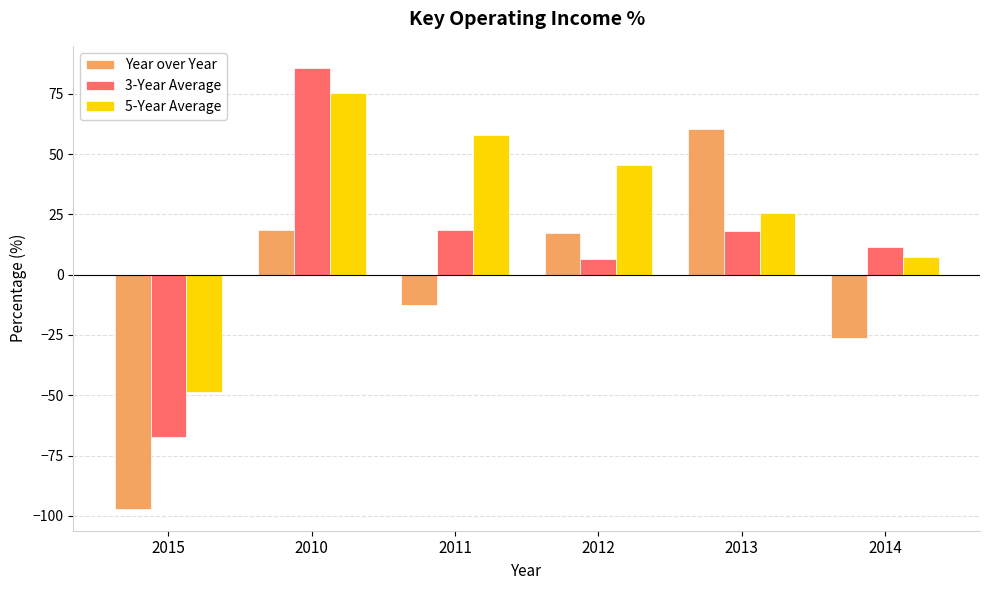

At which label does Year over Year reach its peak?

2013